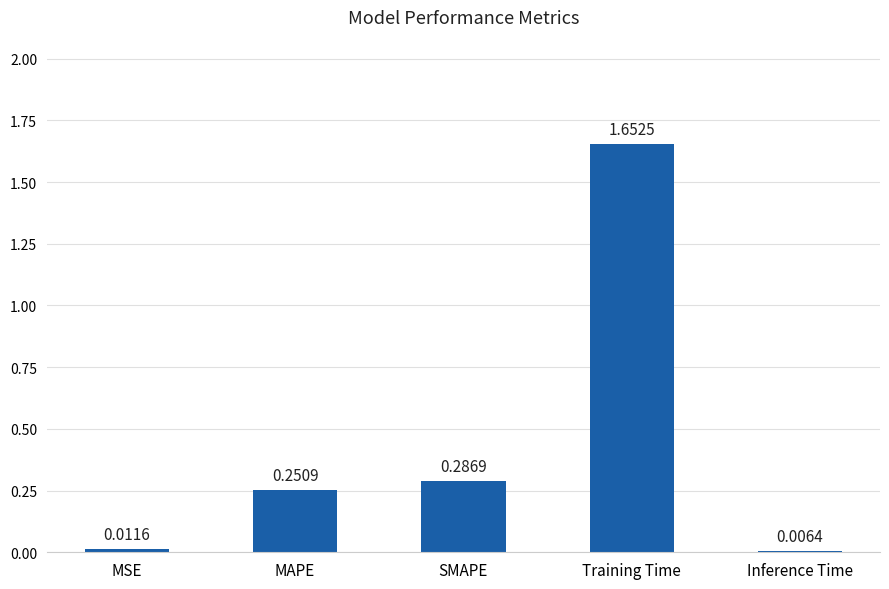

What is the average value?

0.4